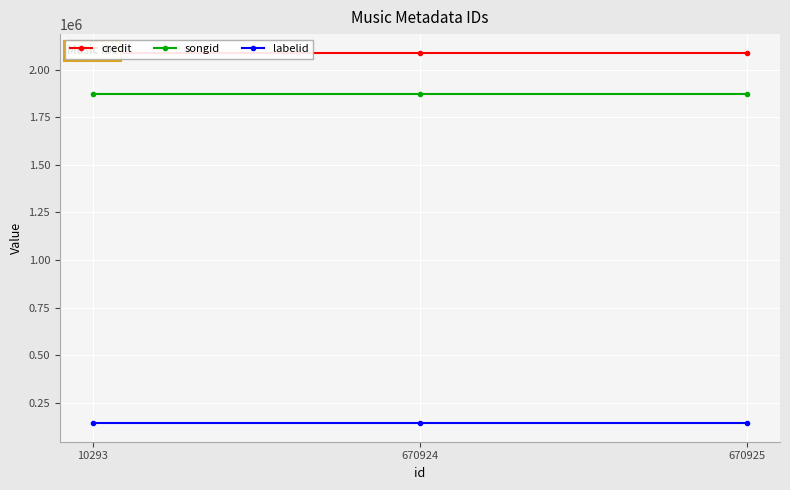

What is the difference between the highest and lowest values at 670925?

1945685